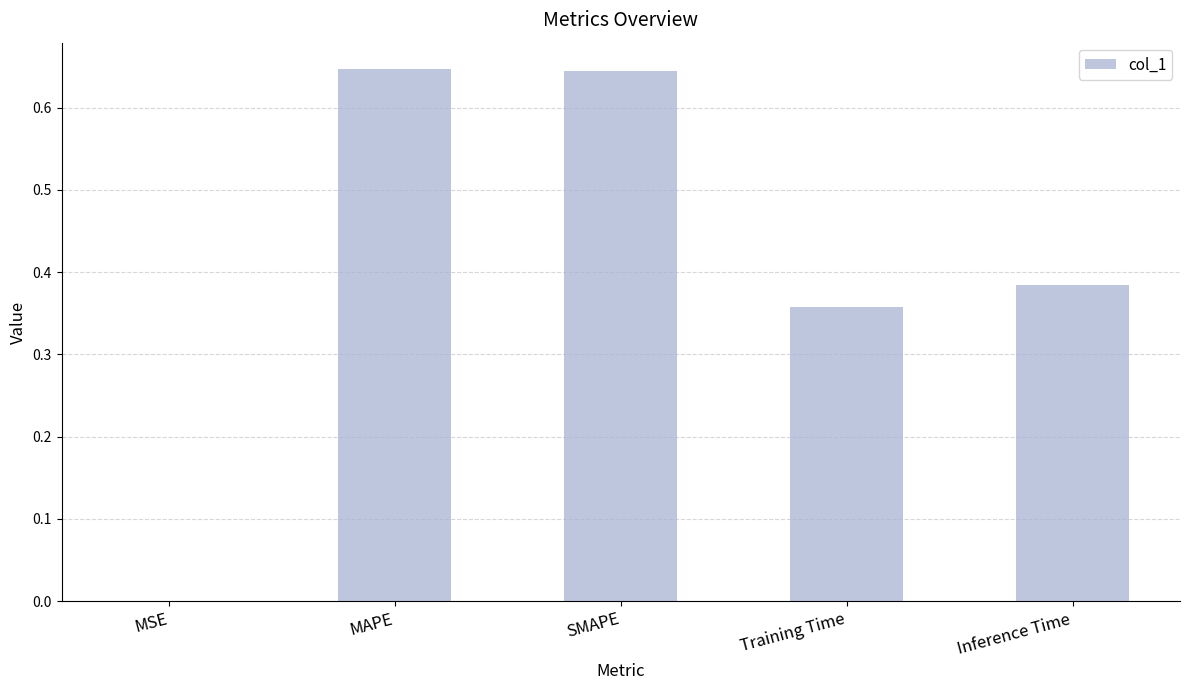

At which label is the value closest to 0?

MSE